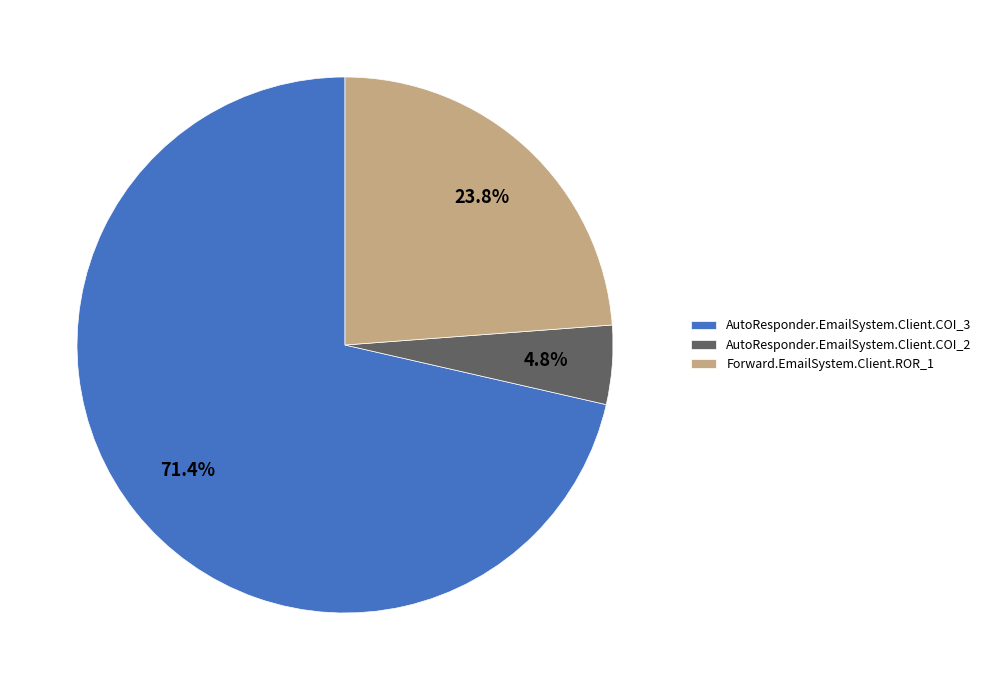

How many slices are in this pie chart?

3